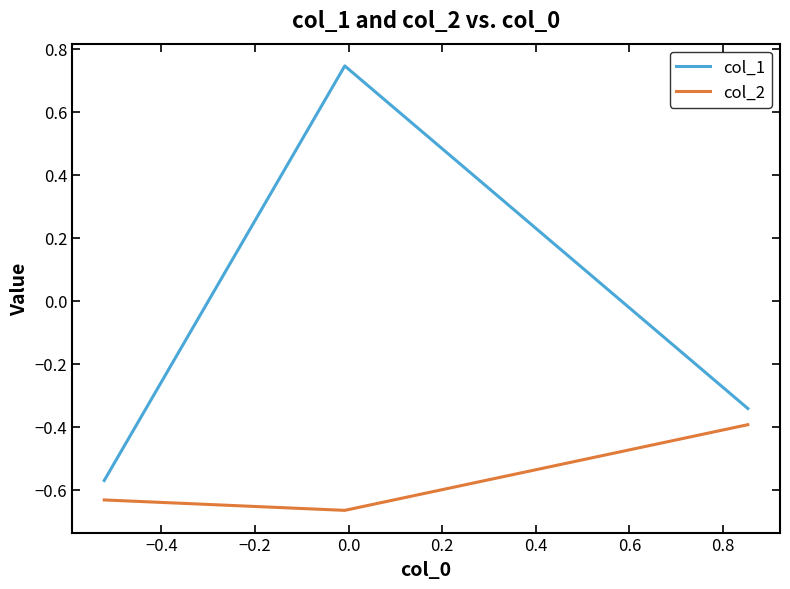

How many series are shown in this chart?

2